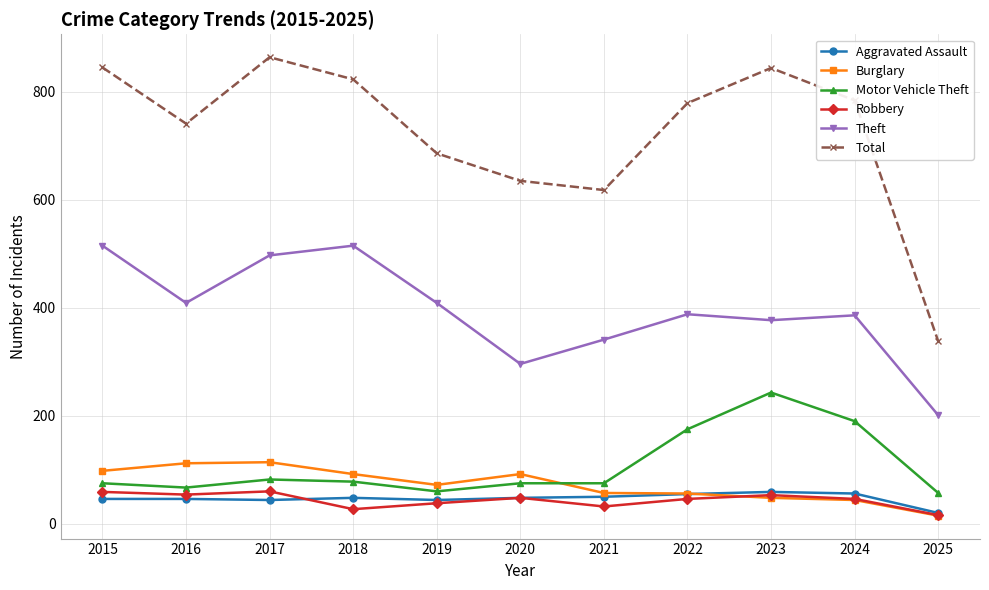

What is the difference between the highest and lowest values at 2022?

733